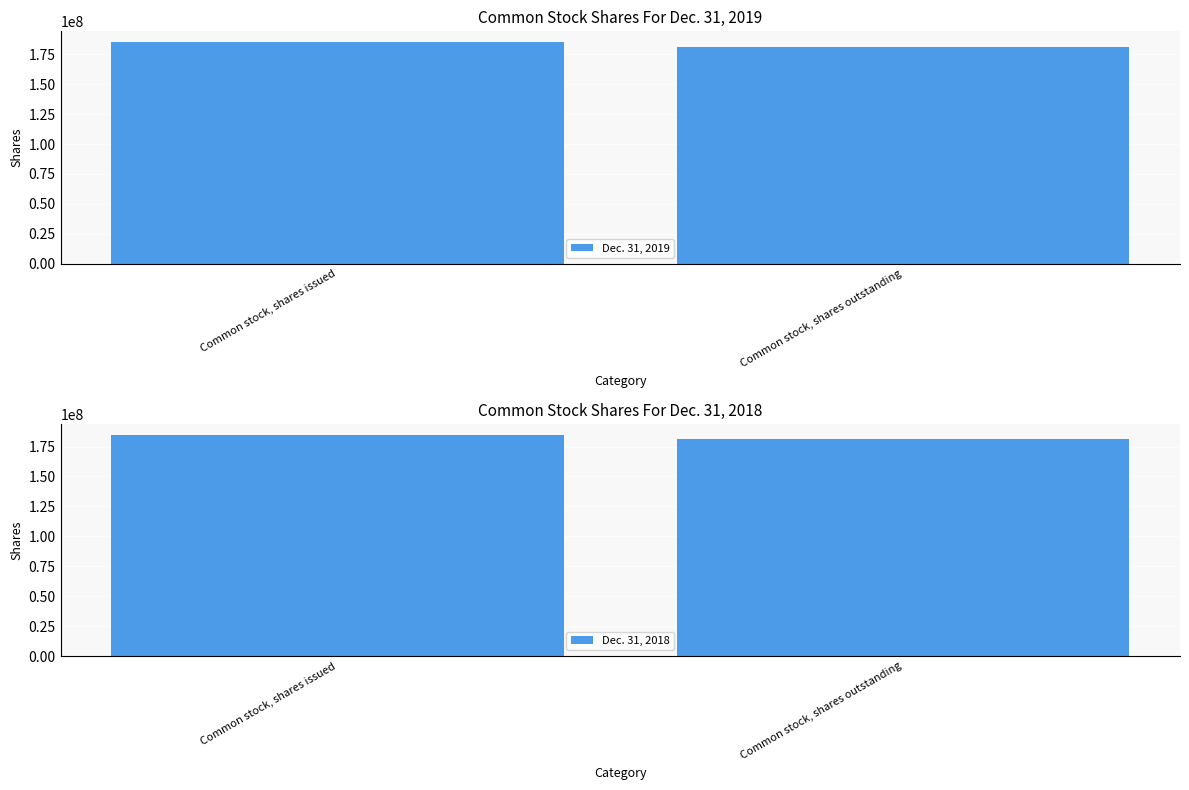

How many groups of bars are there?

2